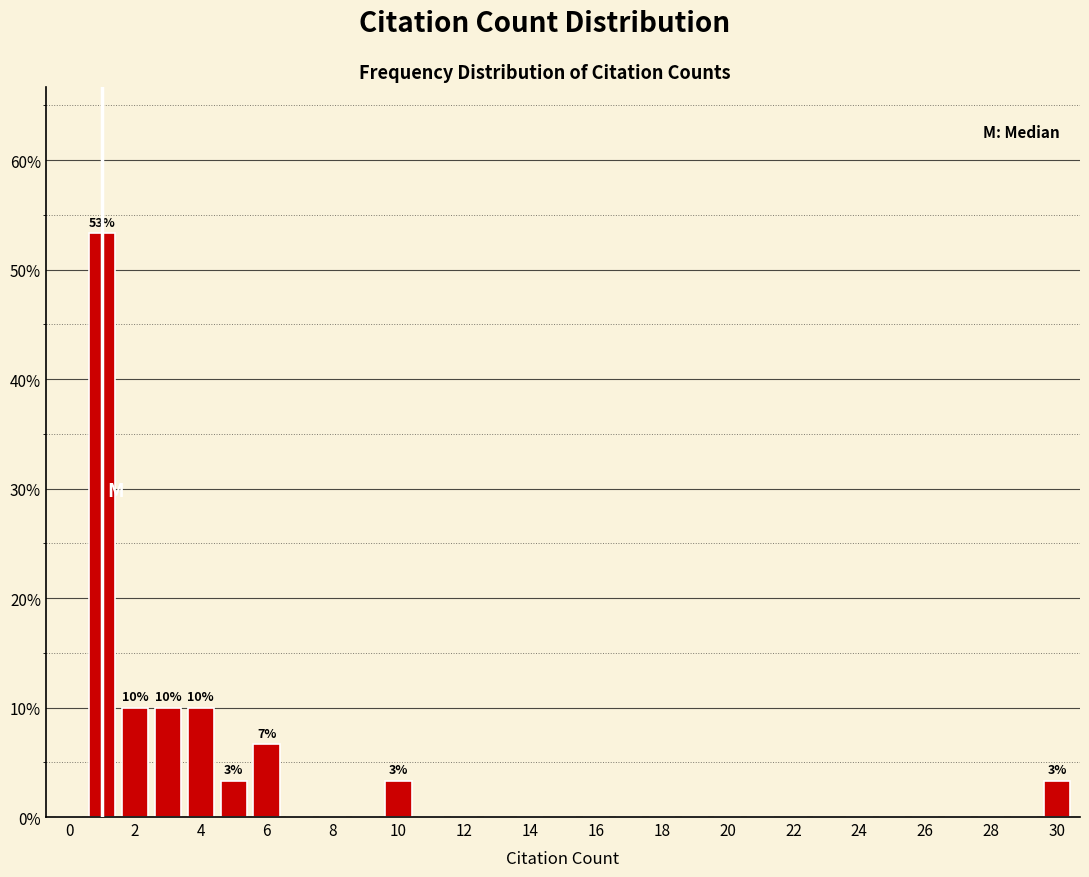

Which range on the x-axis has the tallest bar?

0.5 to 1.5